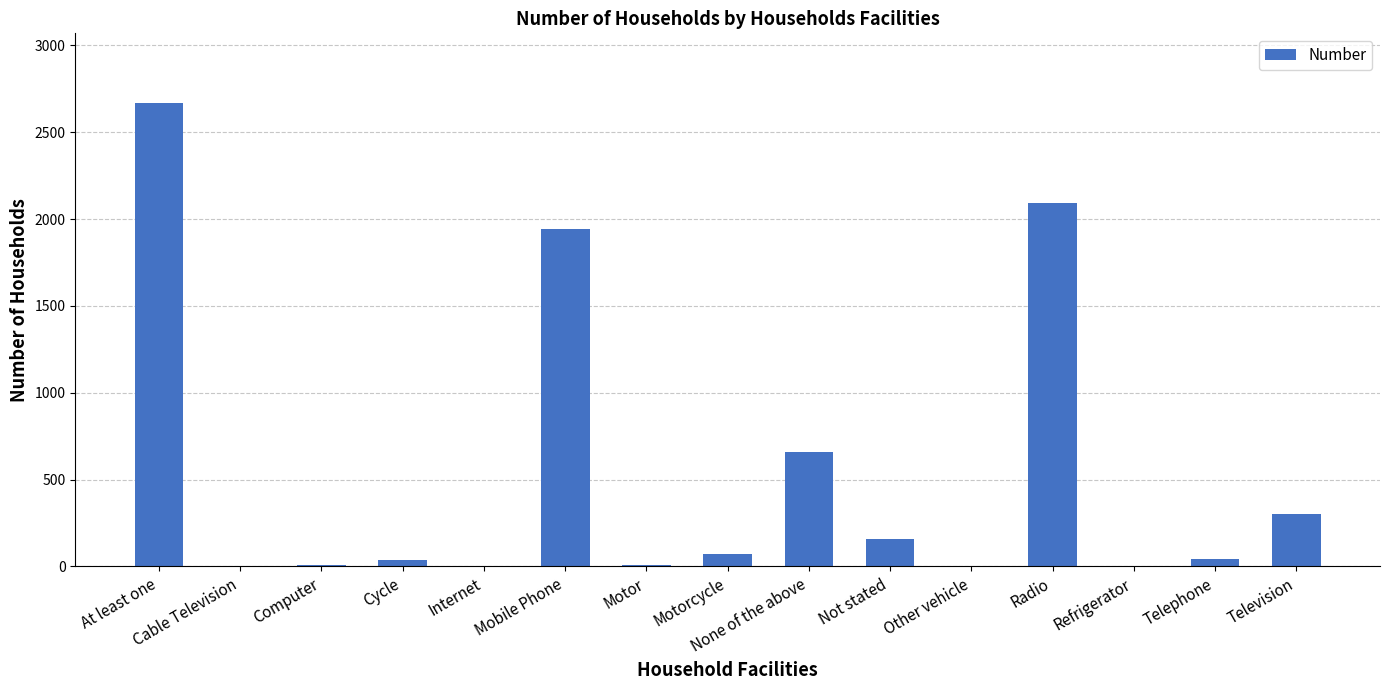

The chart shows a value of 1 at Internet. True or false?

True